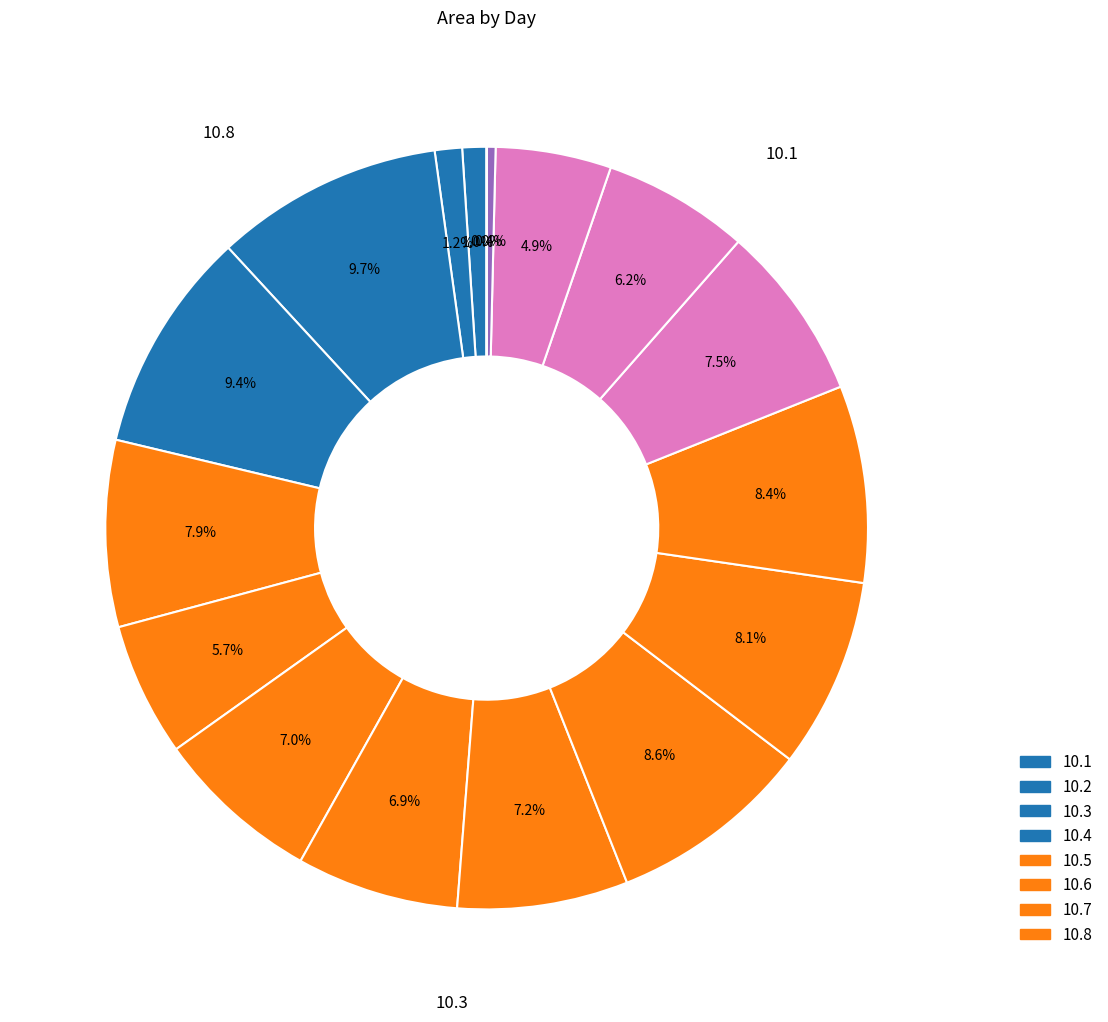

Is there a majority slice in this chart?

No